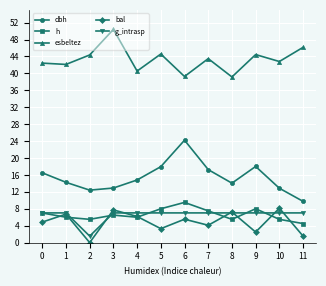

What is the average value of the dbh series?

15.4